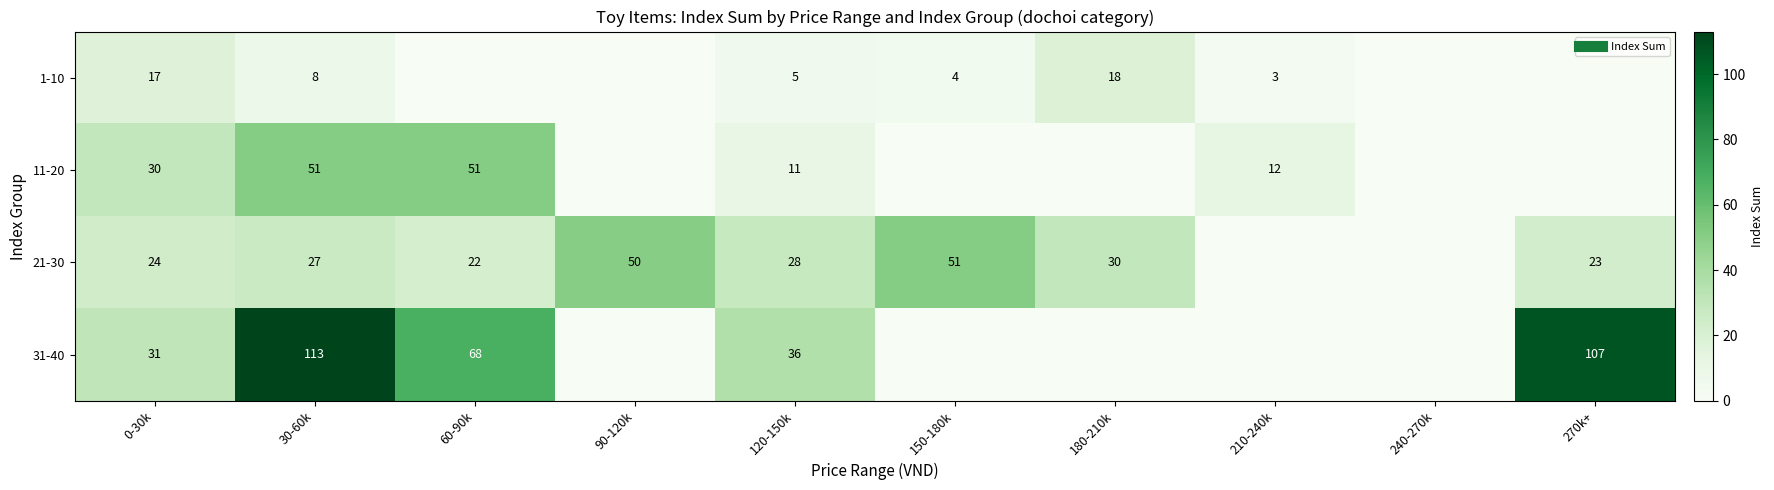

Which series has the widest spread of values?

31-40